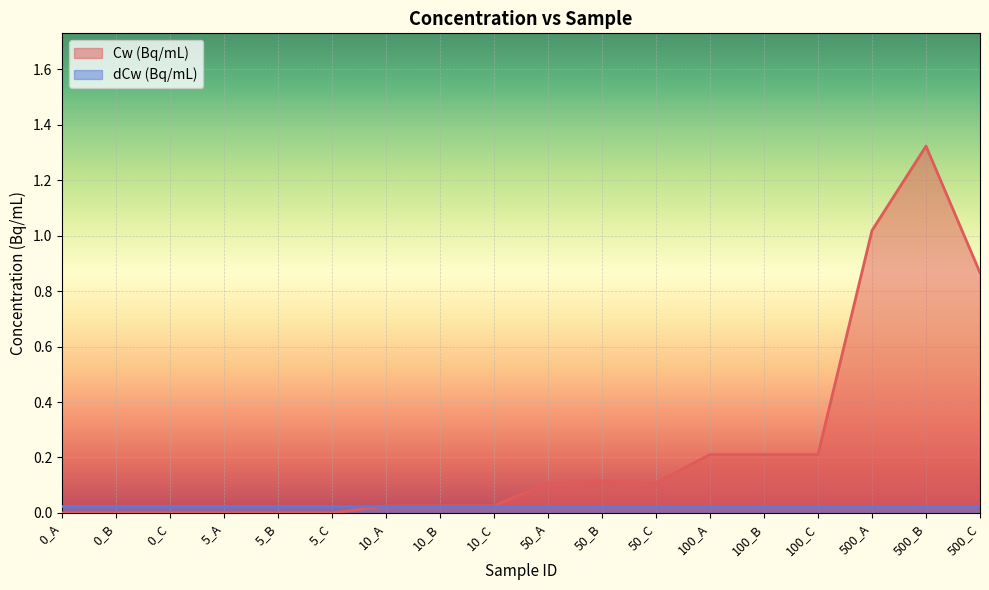

List the labels in order of value, smallest first.

0_A, 0_B, 0_C, 5_A, 5_B, 5_C, 10_A, 10_B, 10_C, 50_A, 50_C, 50_B, 100_A, 100_B, 100_C, 500_C, 500_A, 500_B